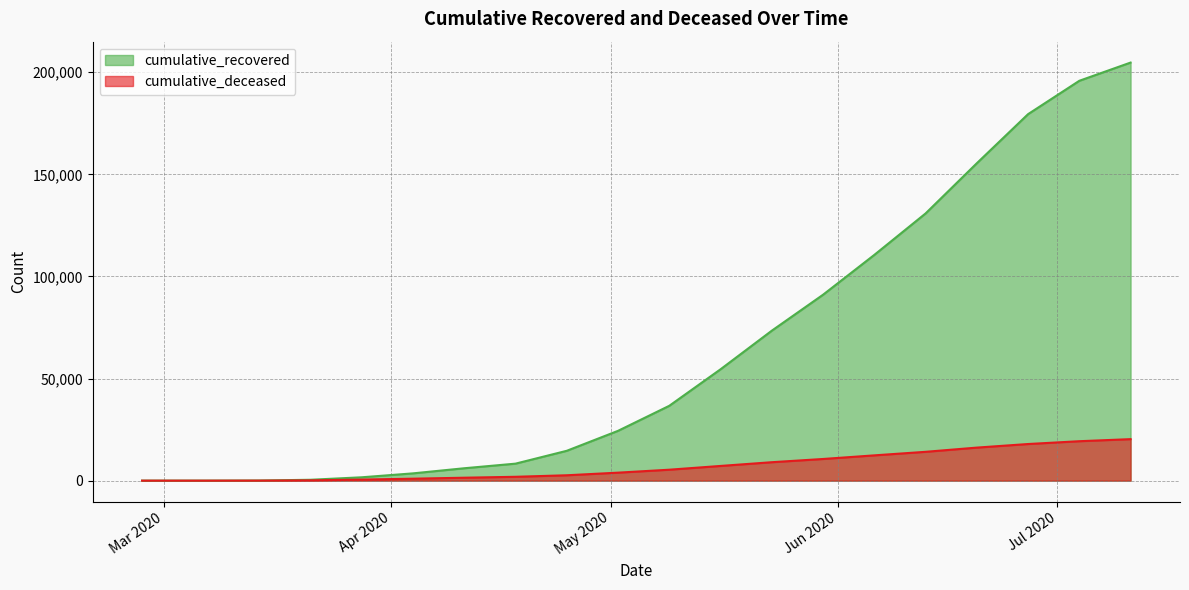

At which label does cumulative_deceased reach its peak?

2020-07-11